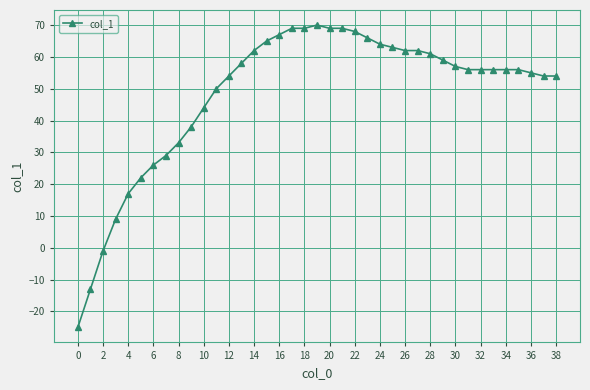

Count the number of data series in this chart.

1